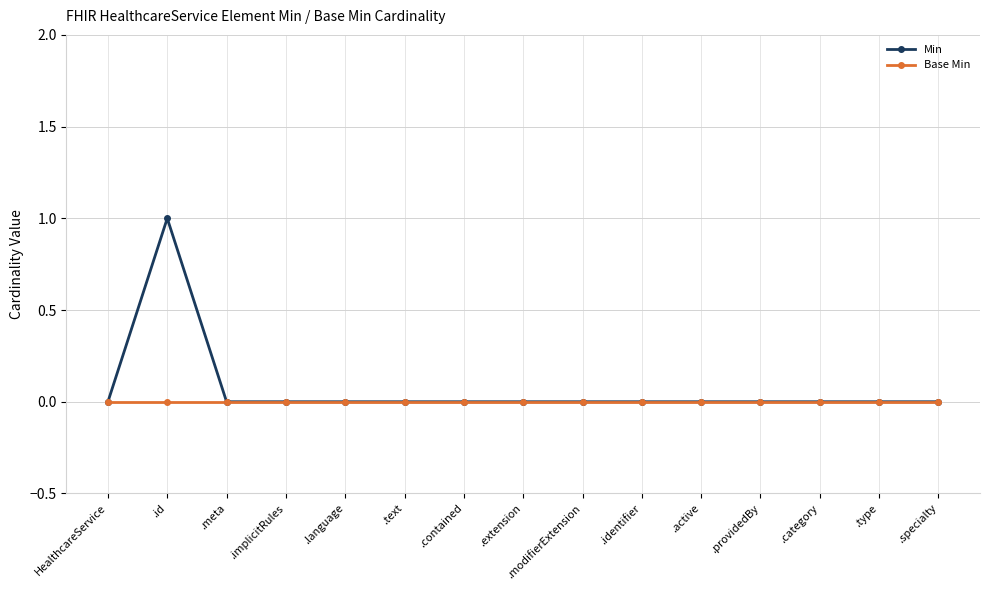

How many lines are shown in the chart?

2